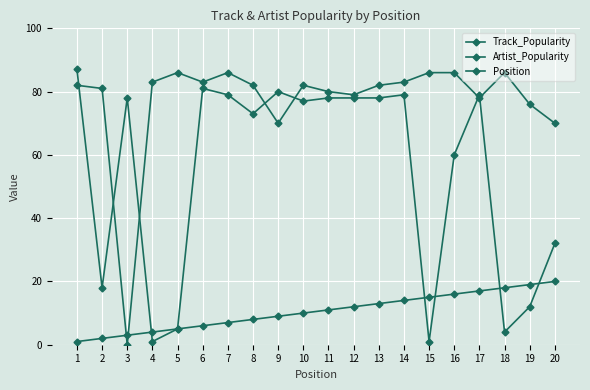

Which series has the largest total across all categories?

Artist_Popularity